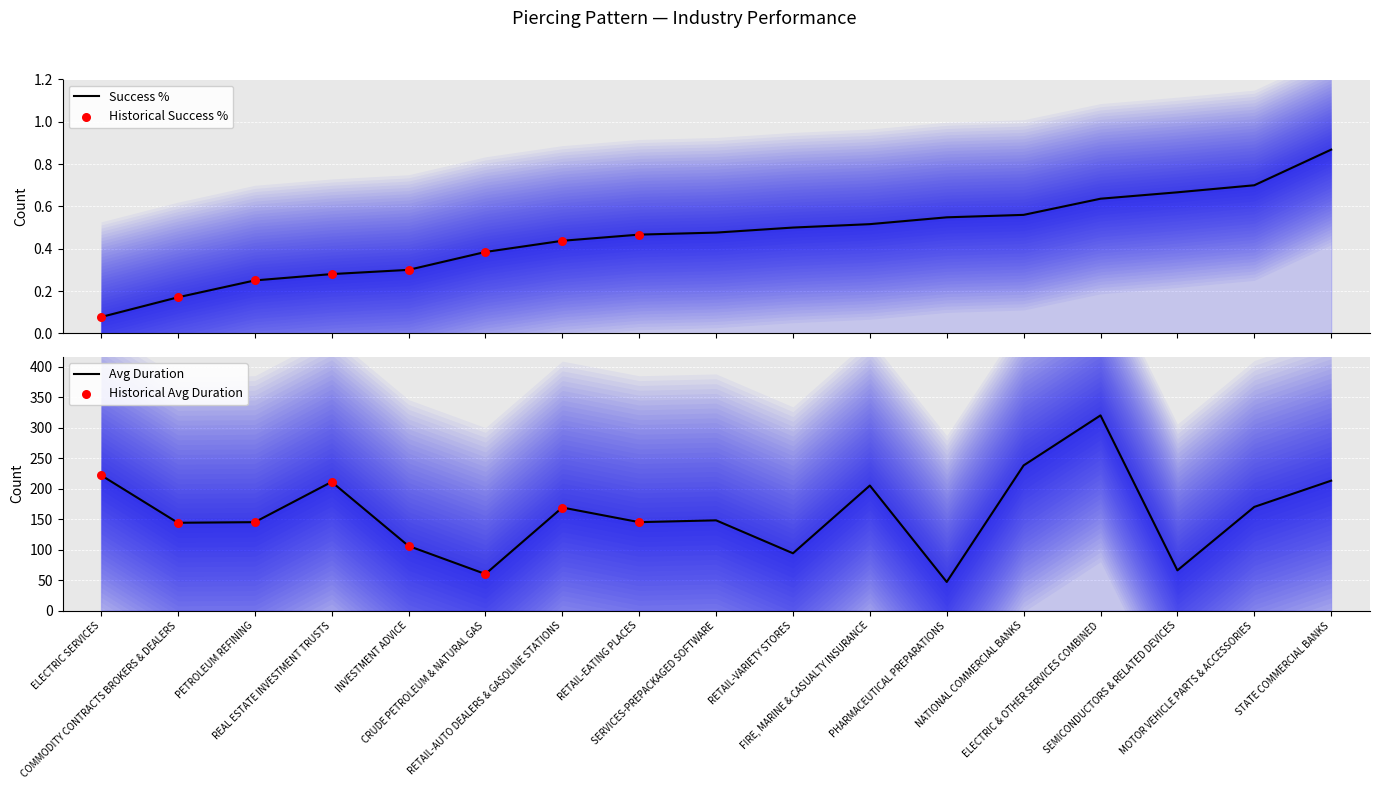

Which series reaches the maximum Y coordinate?

Avg Duration